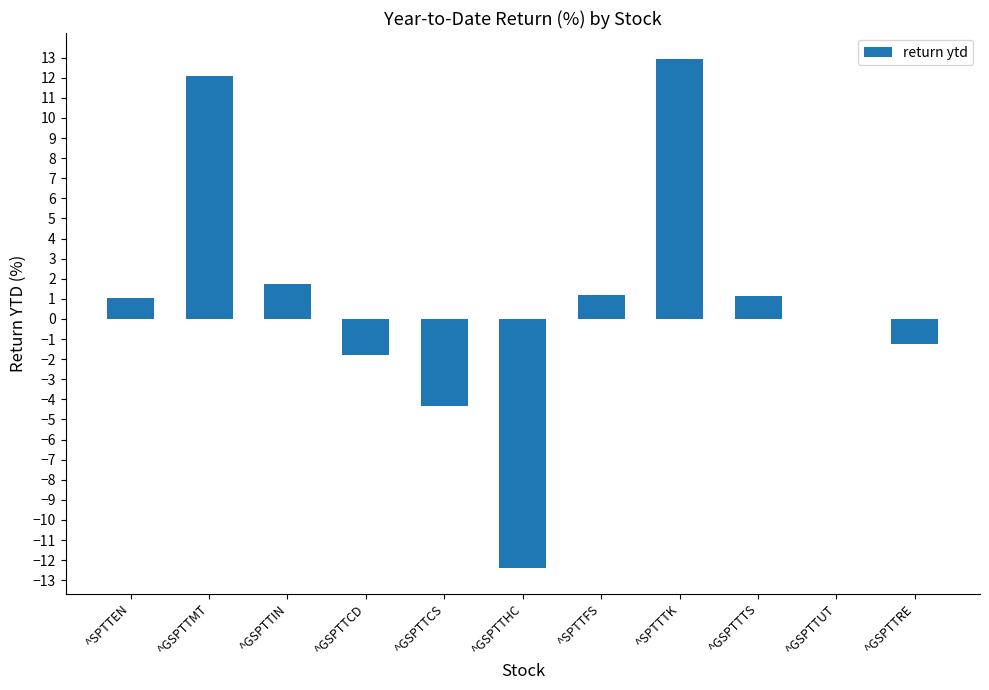

What is the difference between the values at ^GSPTTRE and ^GSPTTMT?

13.3